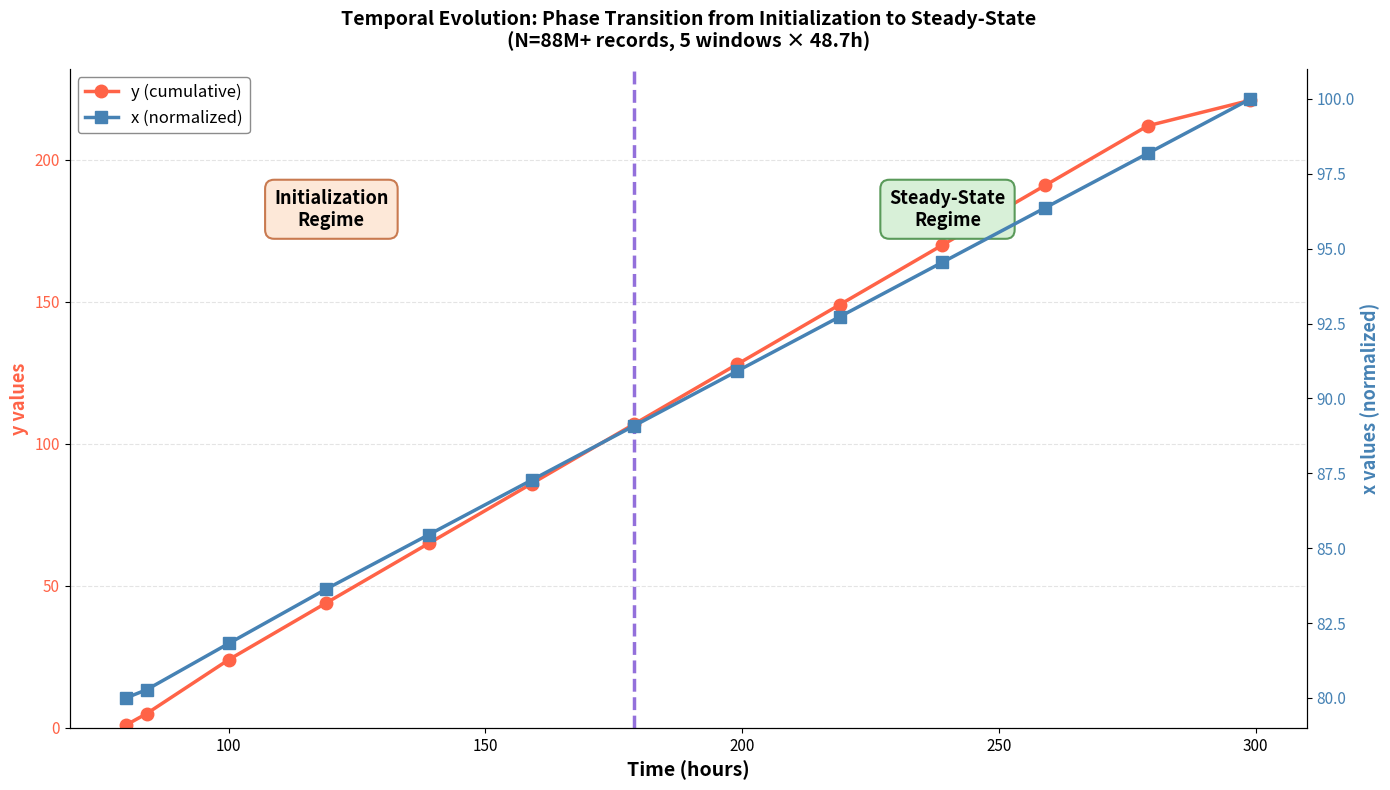

Which series has the widest spread of values?

y (cumulative)